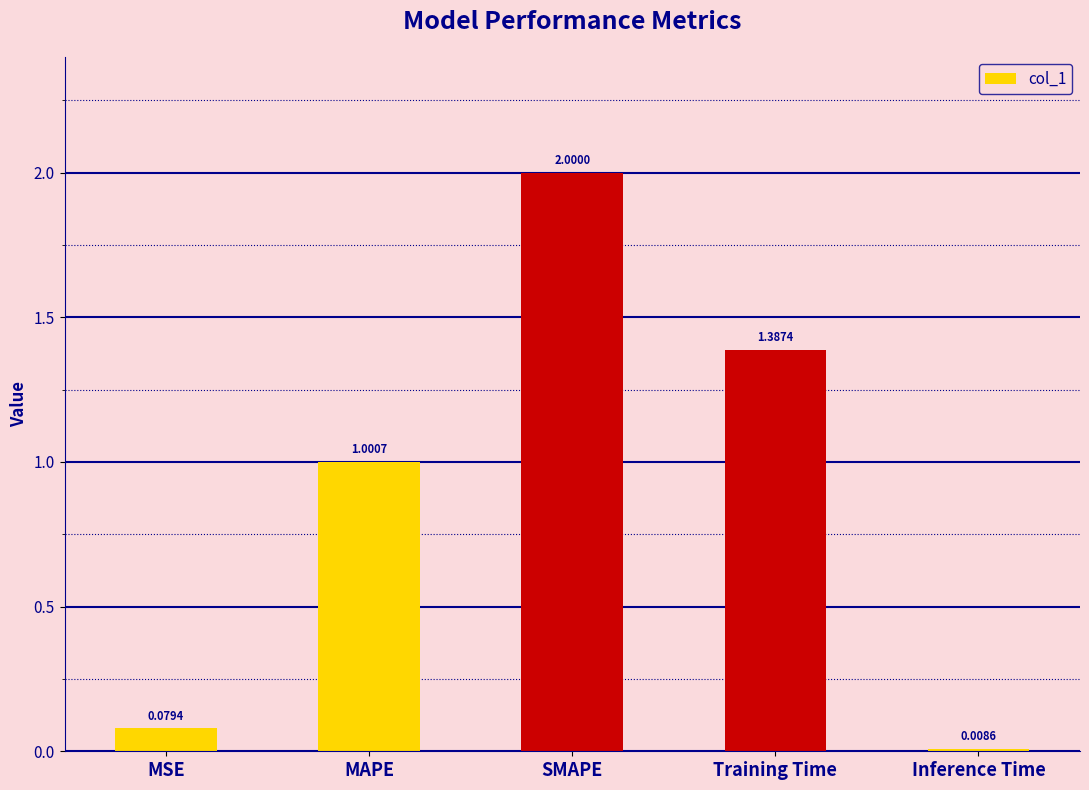

Where is the data nearest to the value 1?

MAPE